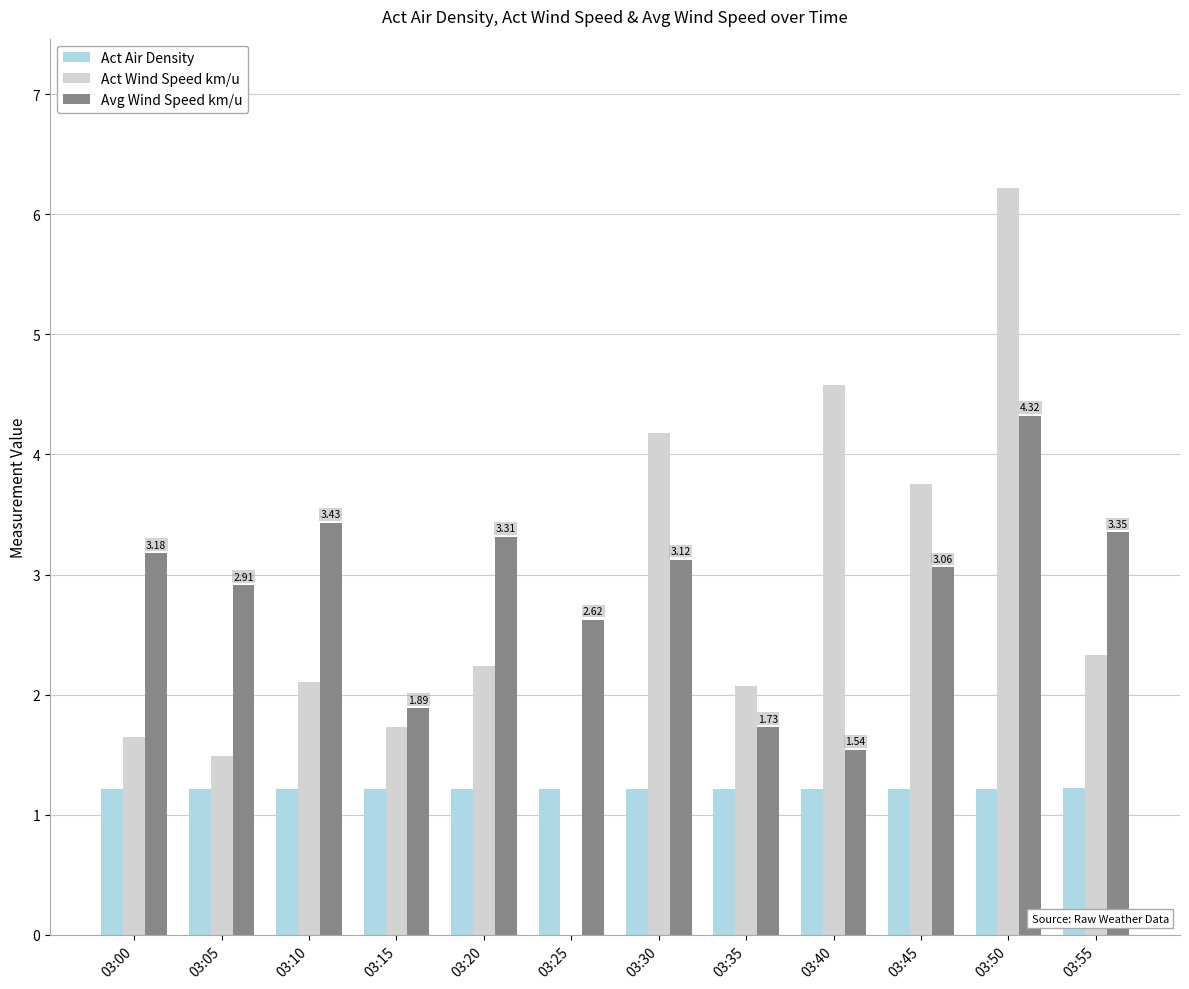

At which label does Act Wind Speed km/u first exceed 2?

03:10